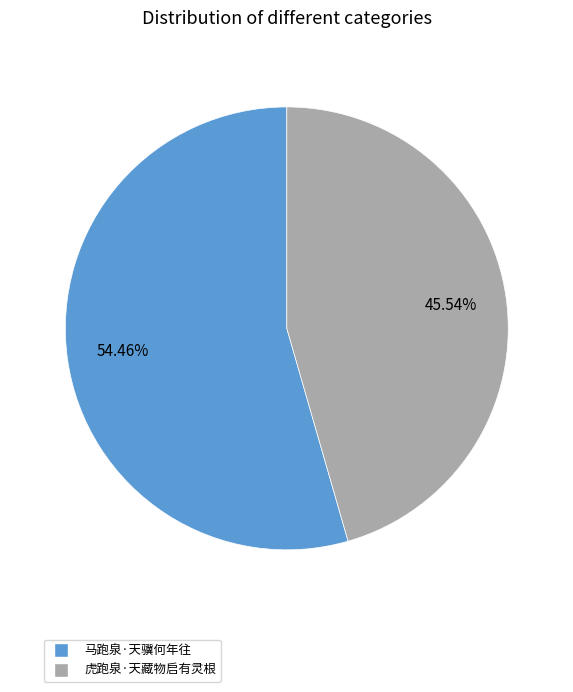

Between 虎跑泉·天藏物启有灵根 and 马跑泉·天骥何年往, which is larger?

马跑泉·天骥何年往